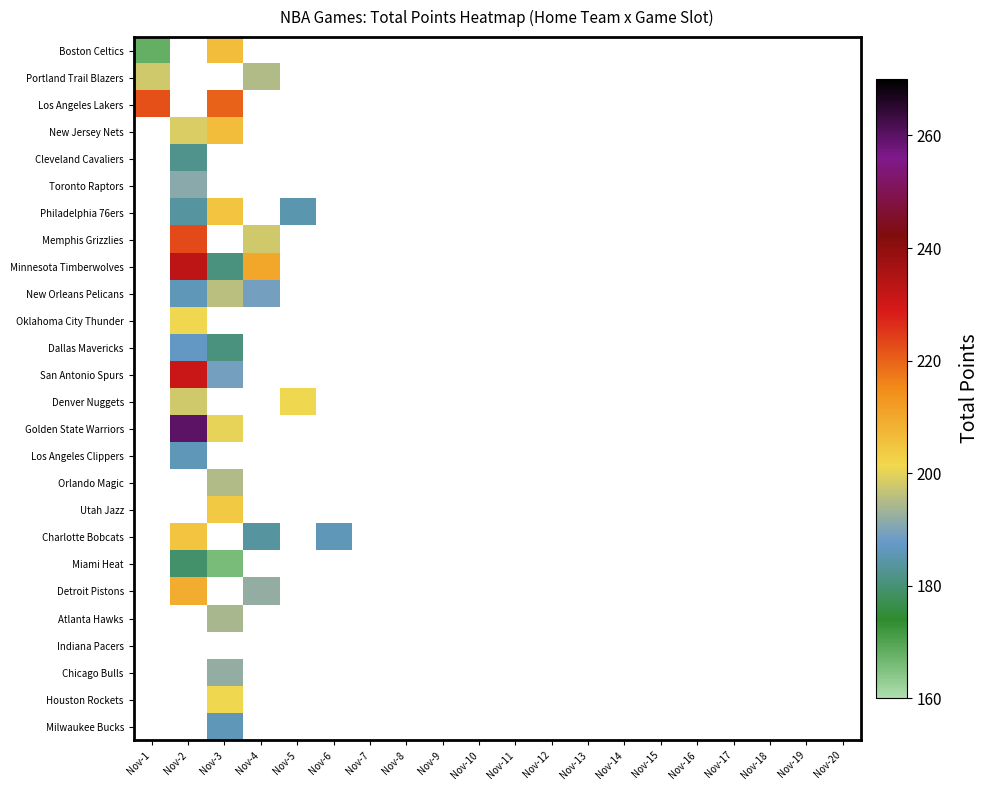

How many positive values does the Minnesota Timberwolves series have?

3